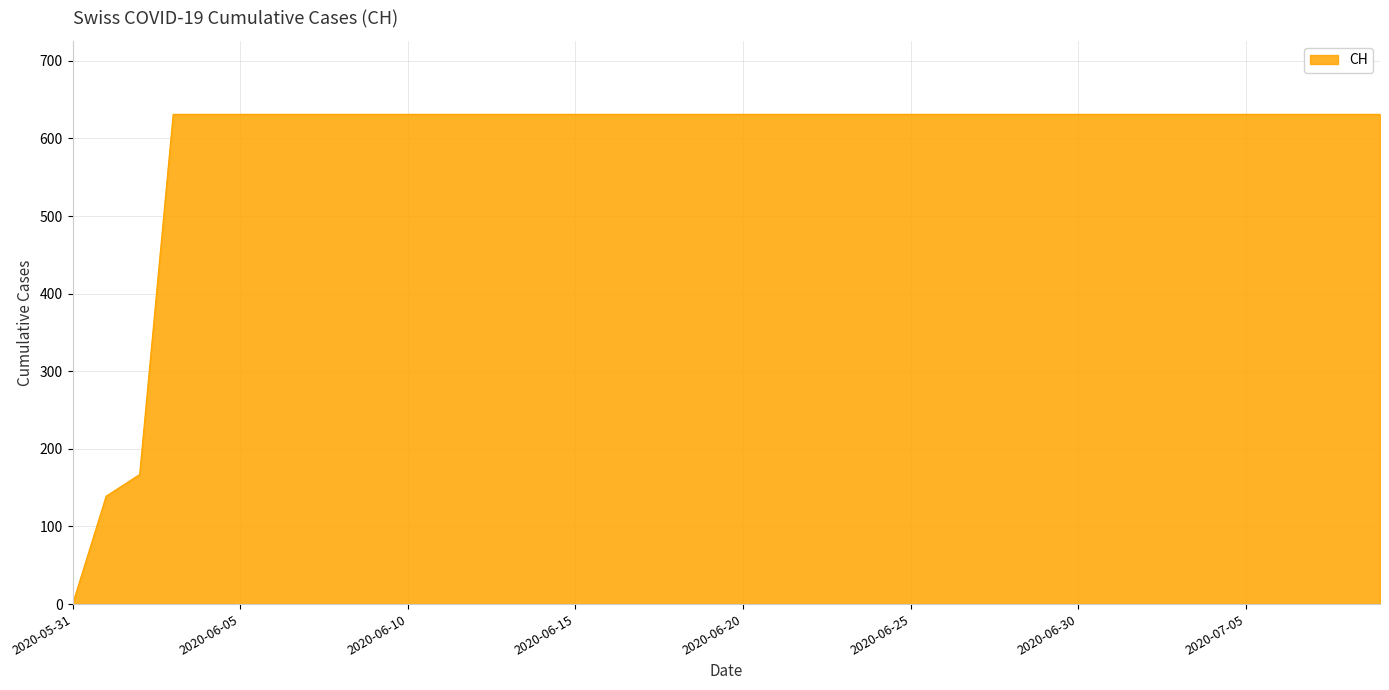

What is the maximum value shown in the chart?

631